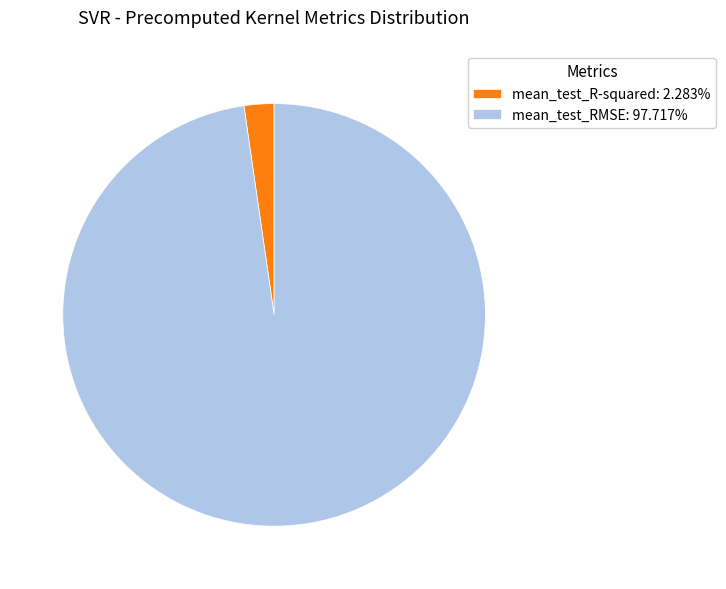

Which category has the smallest portion of the pie?

mean_test_R-squared